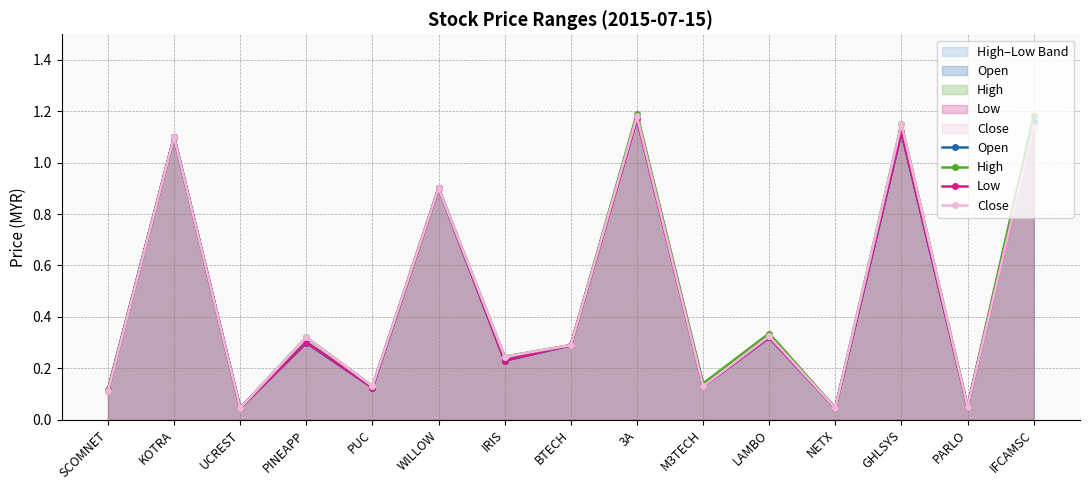

Does the chart have visible grid lines?

Yes